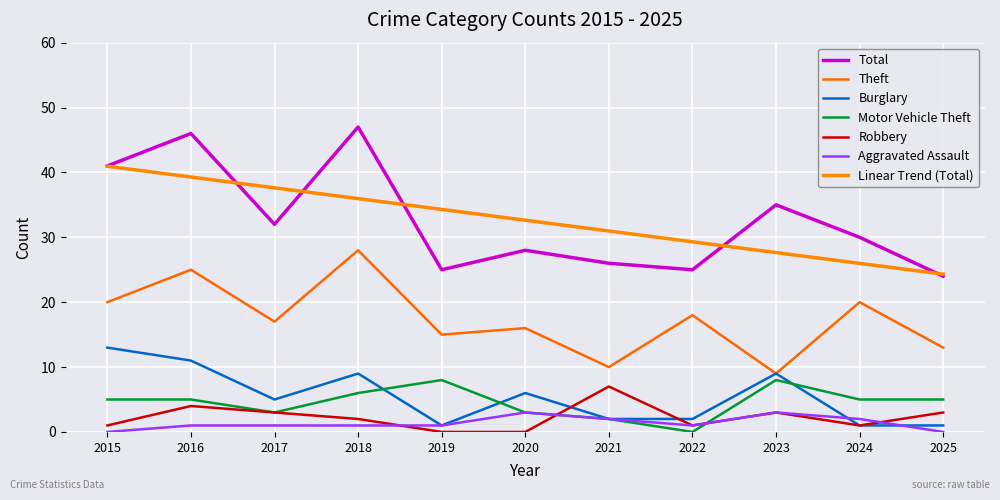

What is the value of the Motor Vehicle Theft point at the 11th from the left?

5